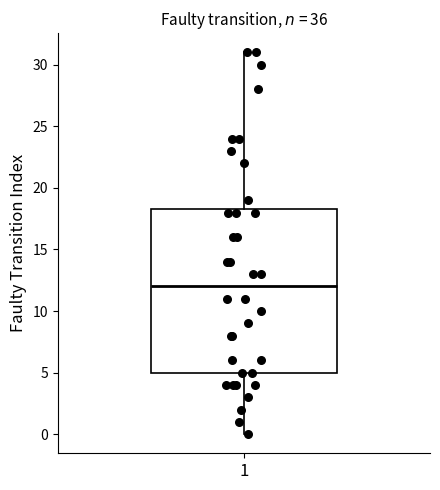

Where is the upper edge of the box at x = 1 on the y-axis? The values are not printed on the chart, so give them approximately, as read against the axis.

18.5